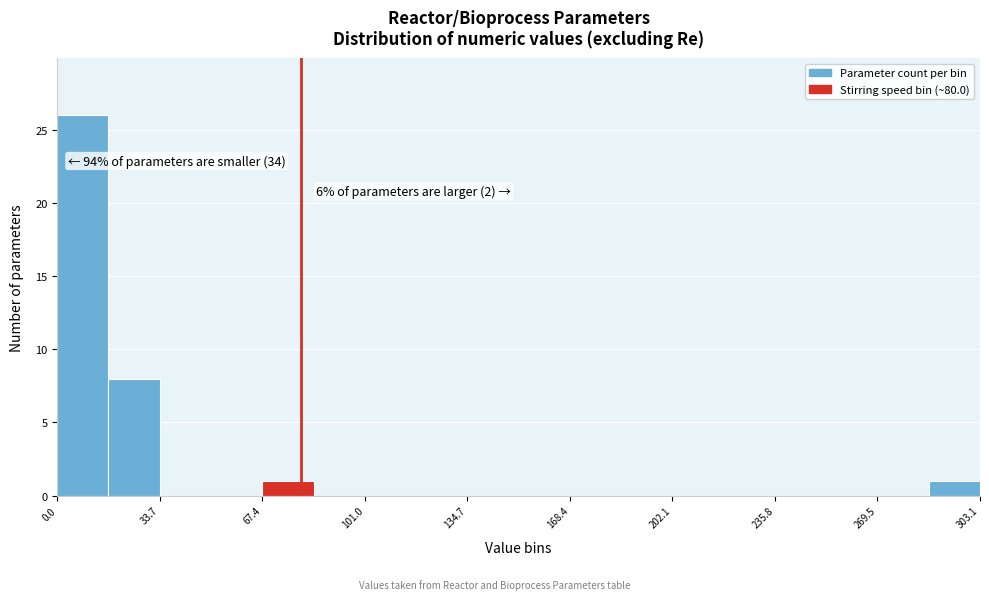

Around what value on the x-axis is the tallest bar? Give the approximate position of its centre, as read against the axis.

10